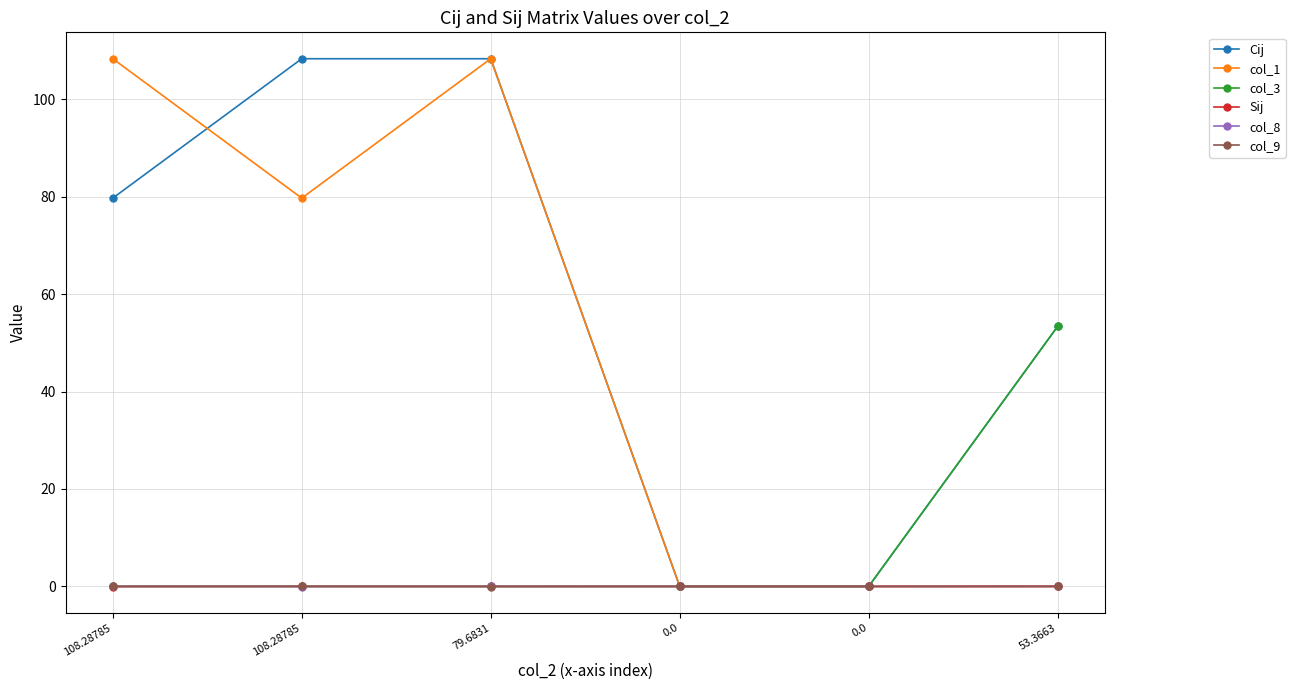

How many data points in Cij are above 79?

3